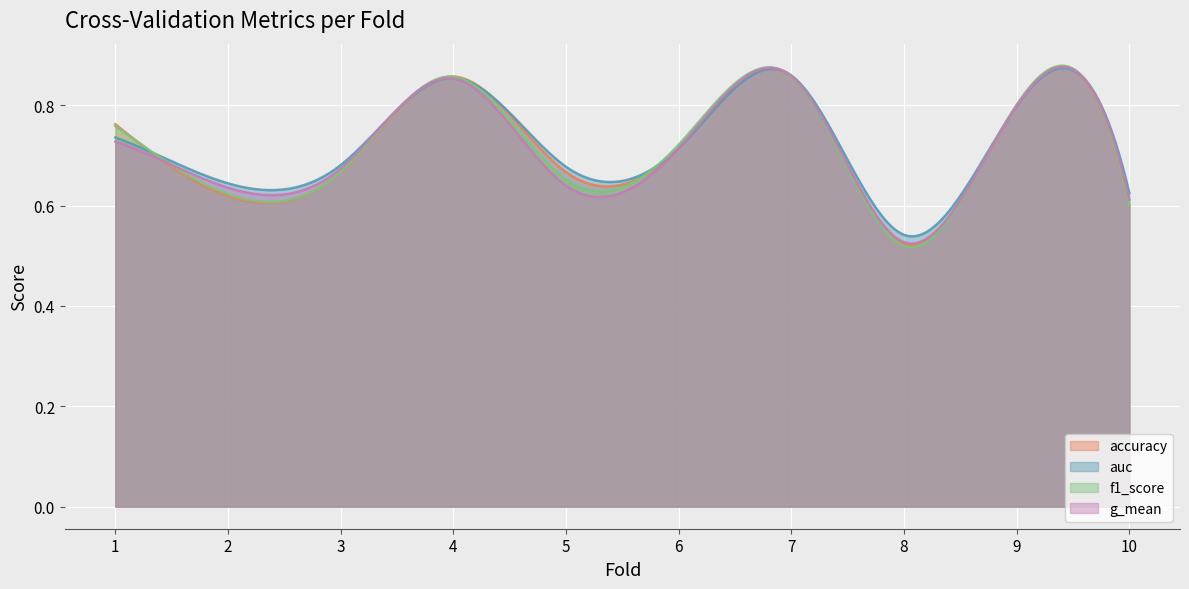

How many times do accuracy and auc cross each other?

5